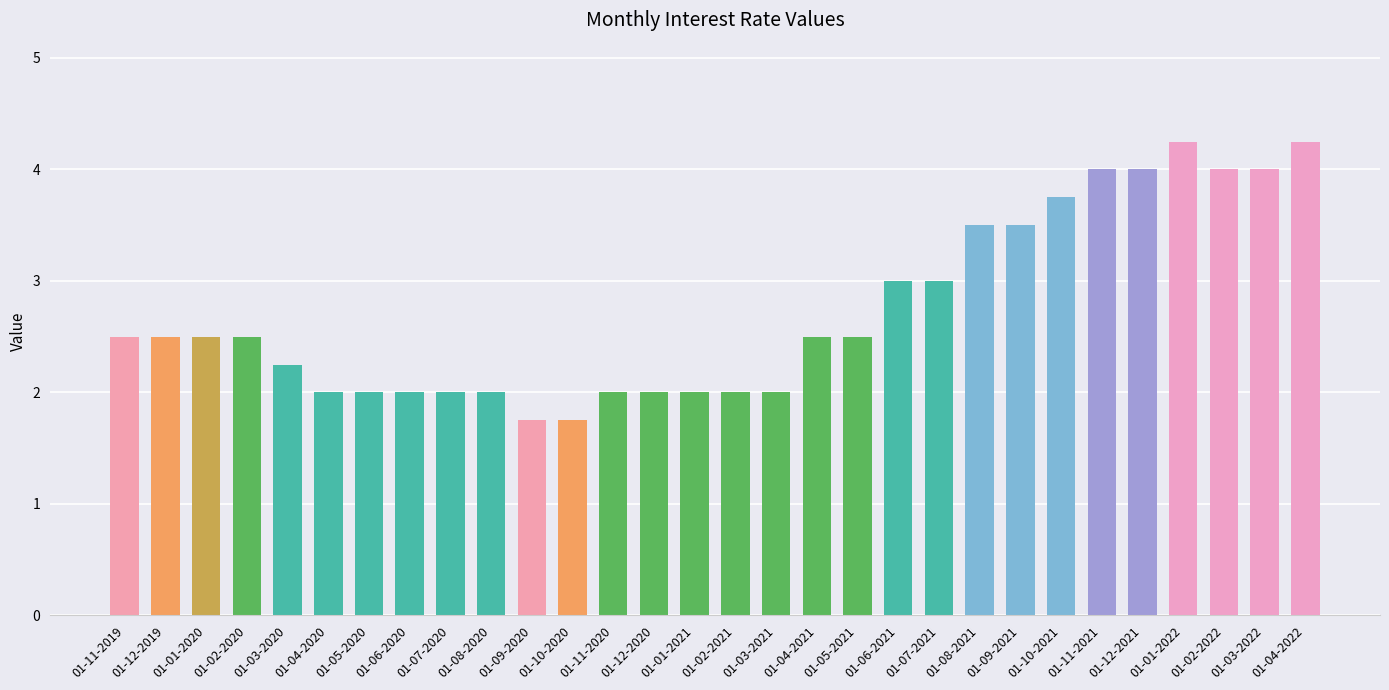

What is the difference between the maximum and second lowest values?

2.5